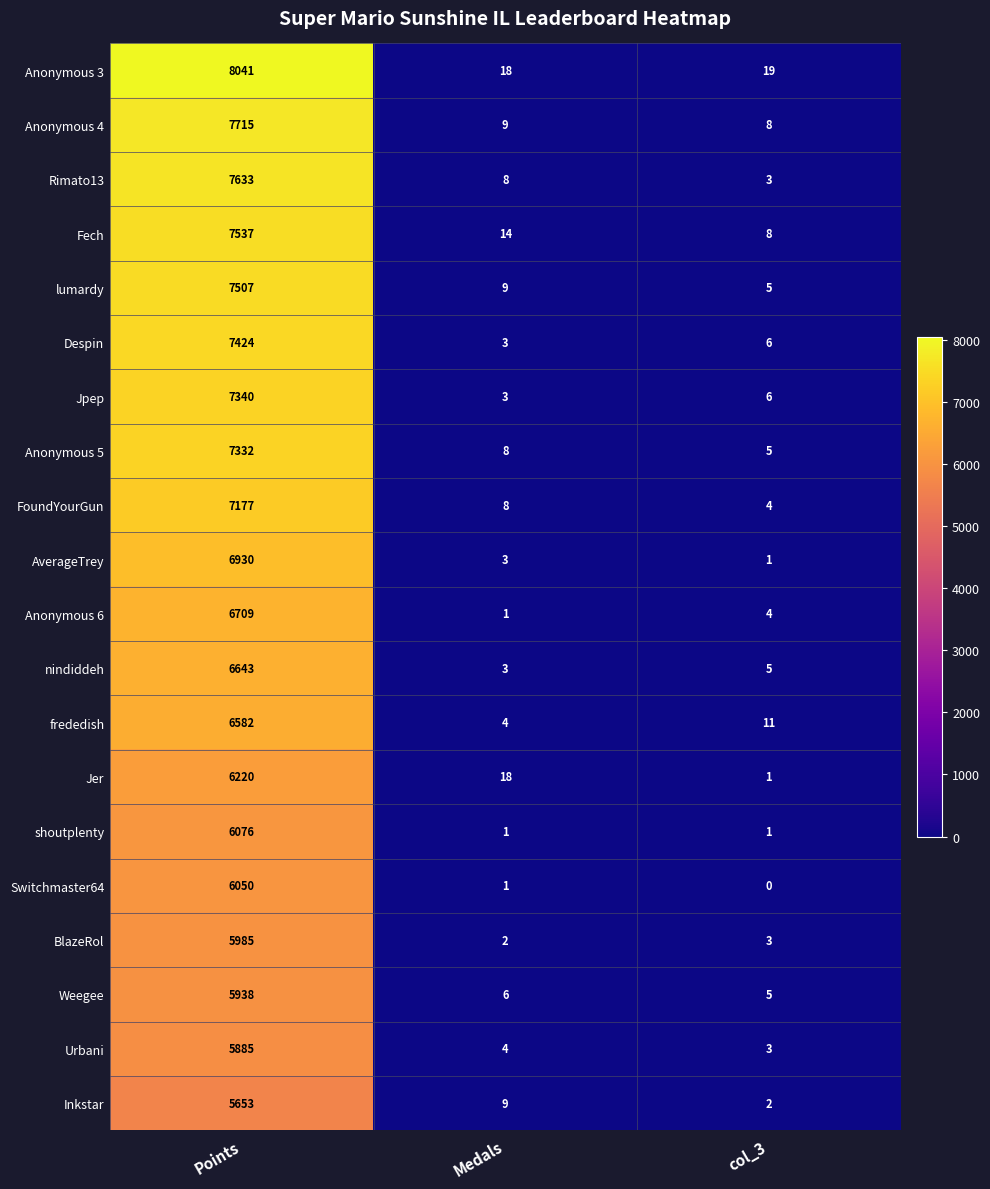

The value of Inkstar at Medals is 6. True or false?

False